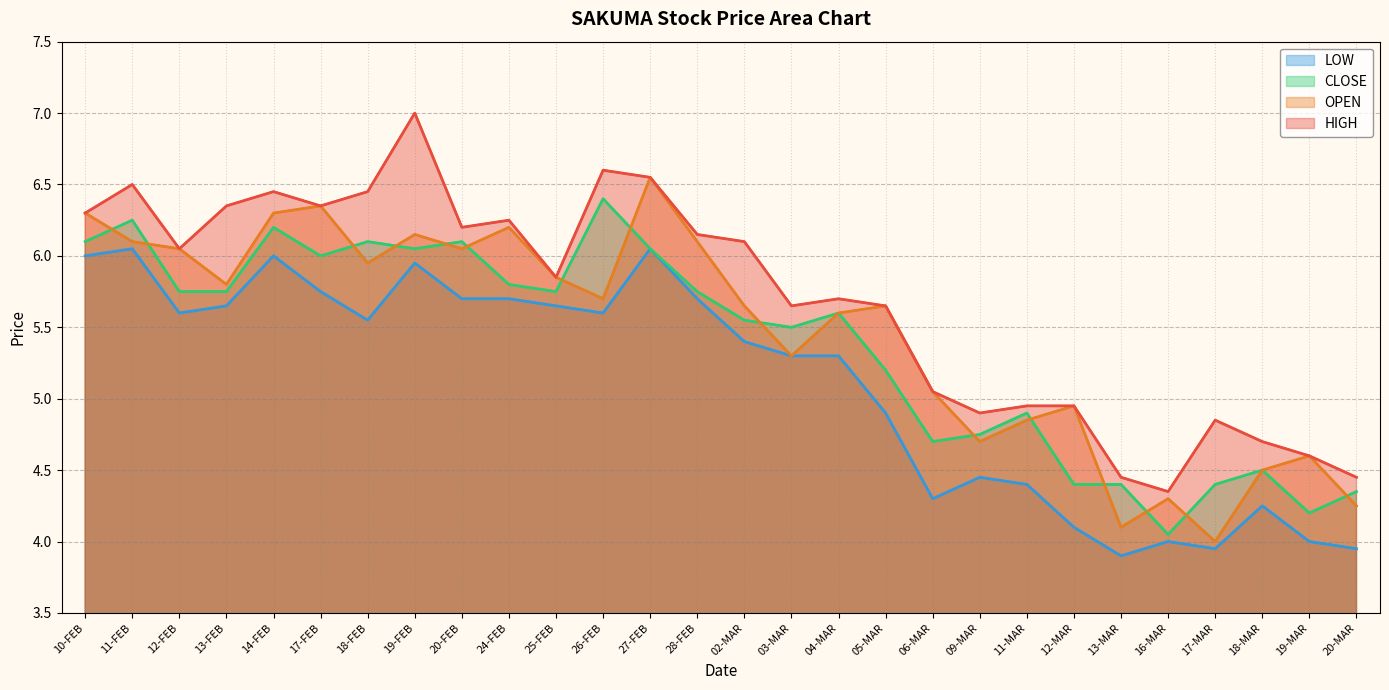

Between which two adjacent categories do CLOSE and OPEN first intersect?

10-FEB and 11-FEB